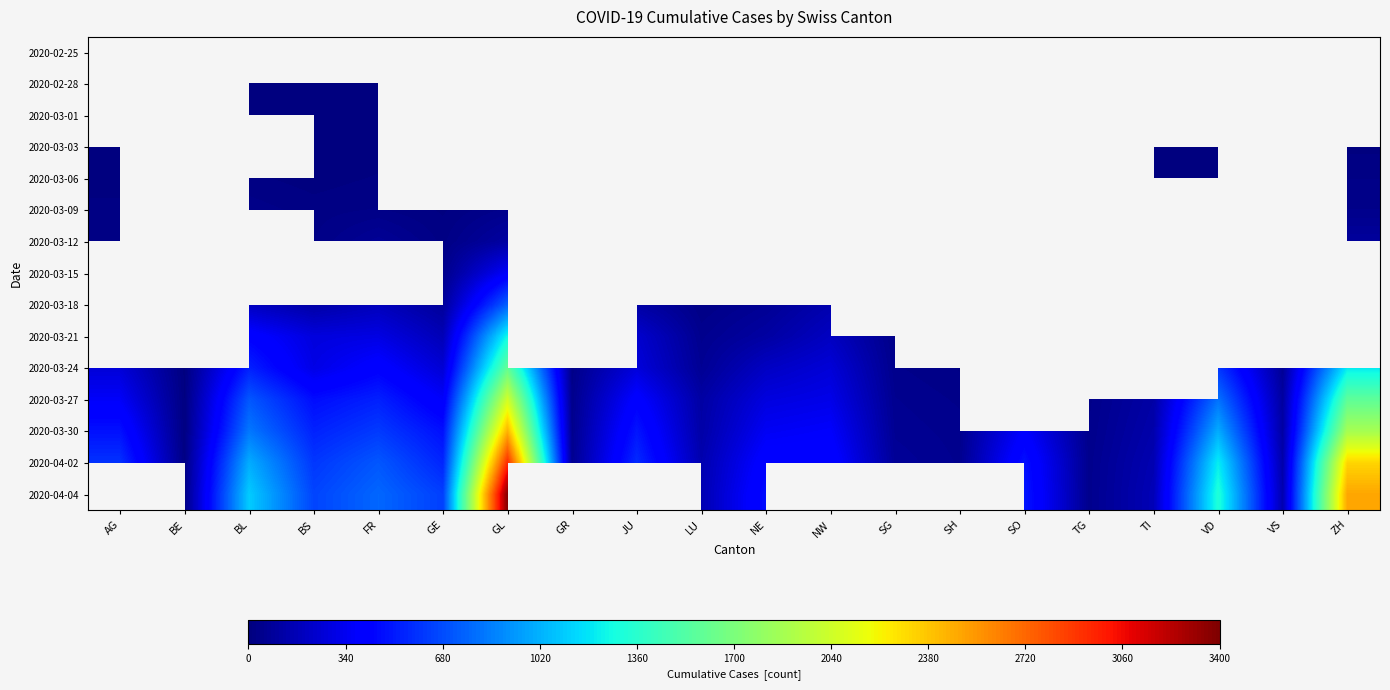

At which category does the chart reach its minimum across all series?

AG